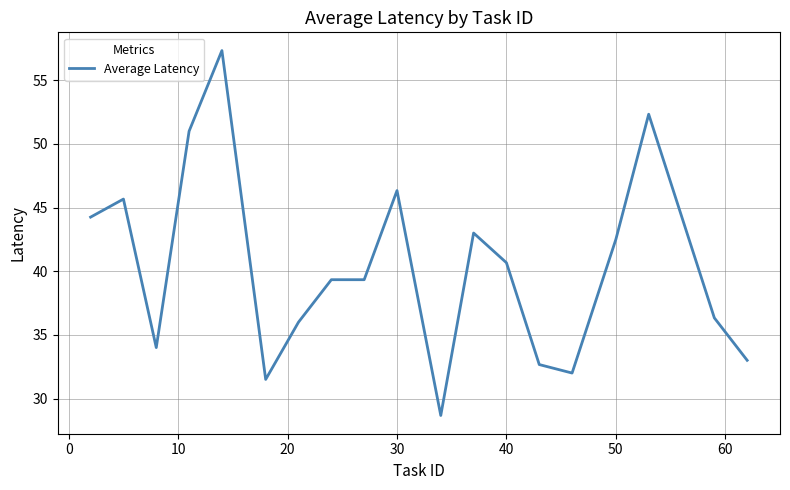

What is the smallest value displayed?

28.7